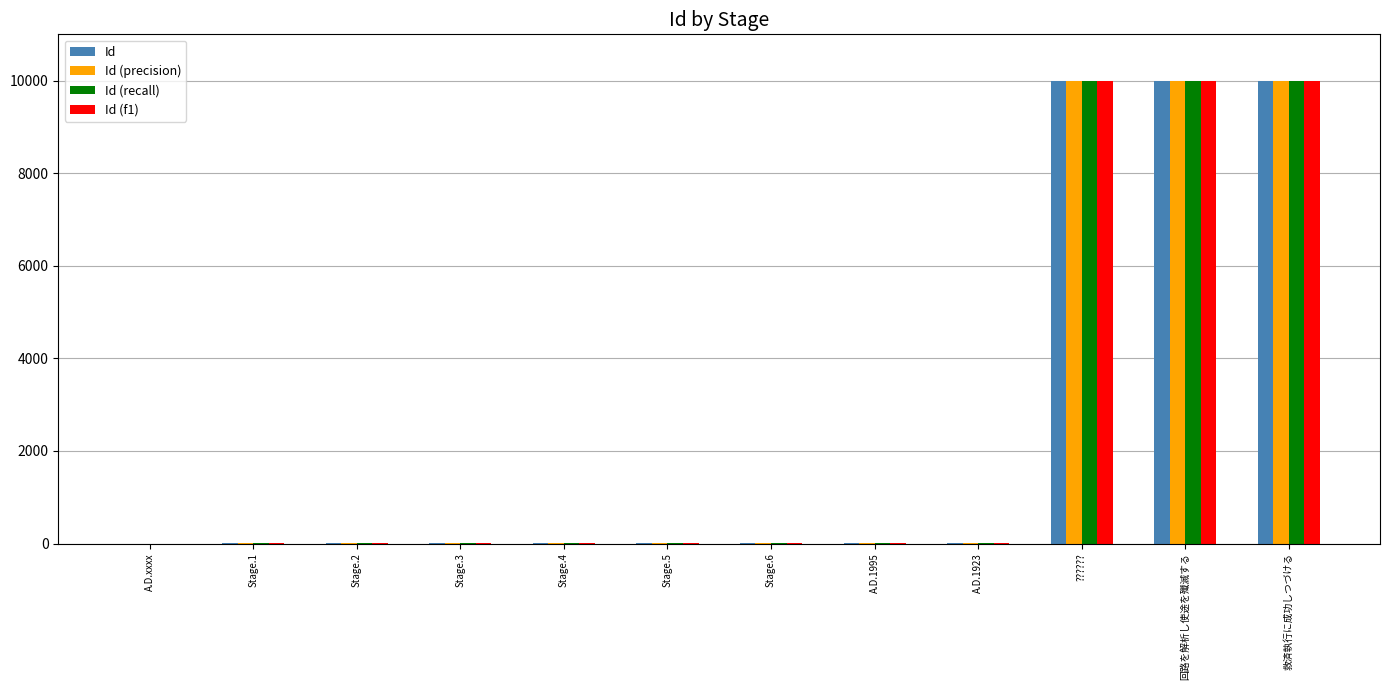

Count the number of categories in the chart.

12